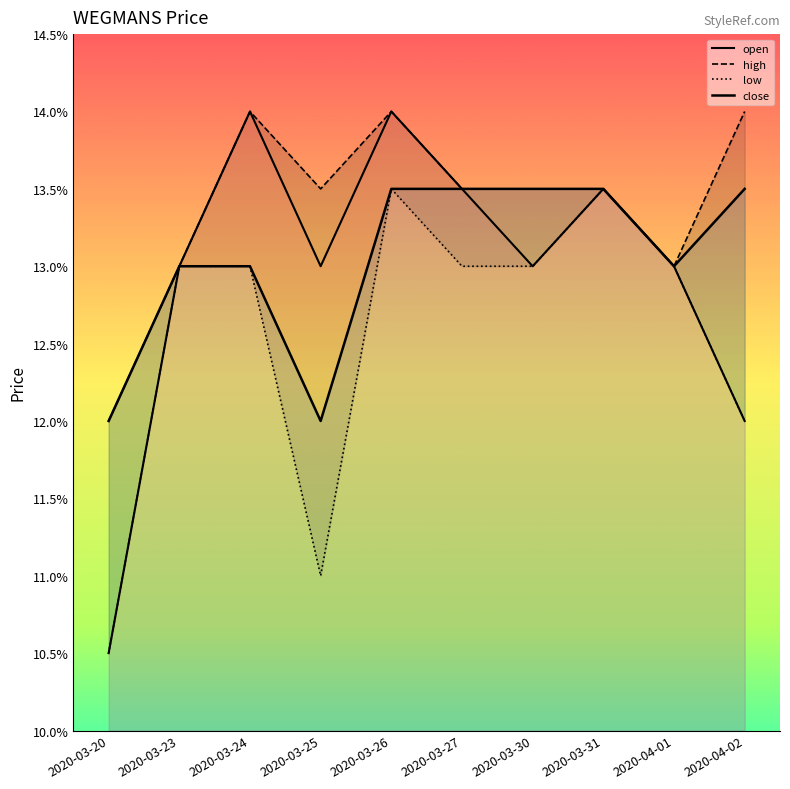

What is the sum of all open values?

1.3